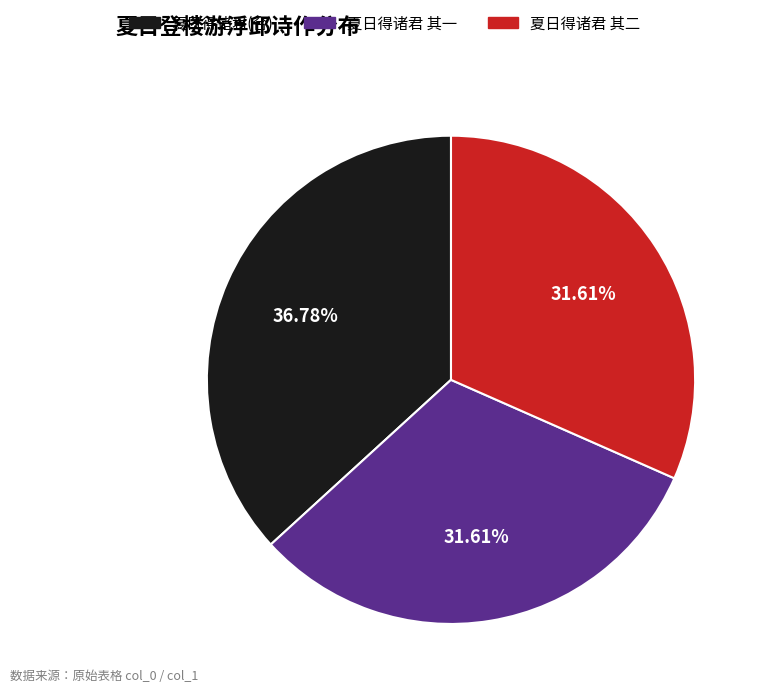

Is there any slice that represents more than half of the pie?

No